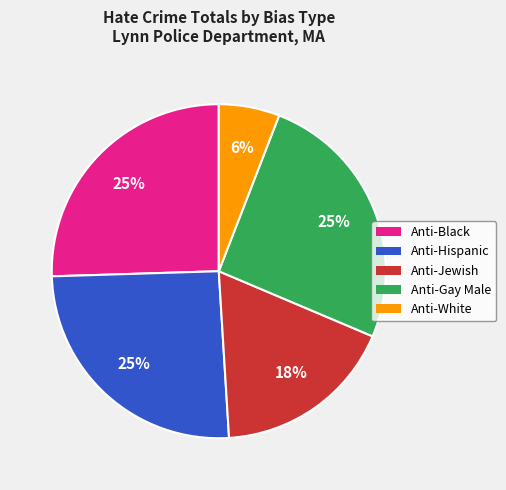

Between Anti-White and Anti-Gay Male, which is larger?

Anti-Gay Male